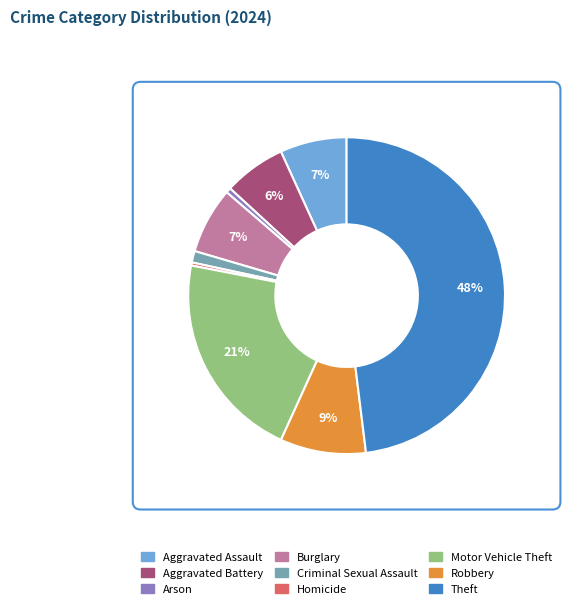

To the nearest percent, what percentage of the pie is Robbery?

9%